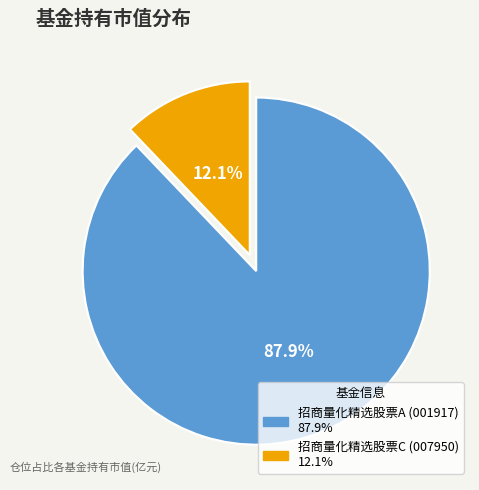

To the nearest percent, what percentage of the pie is 招商量化精选股票C?

12%